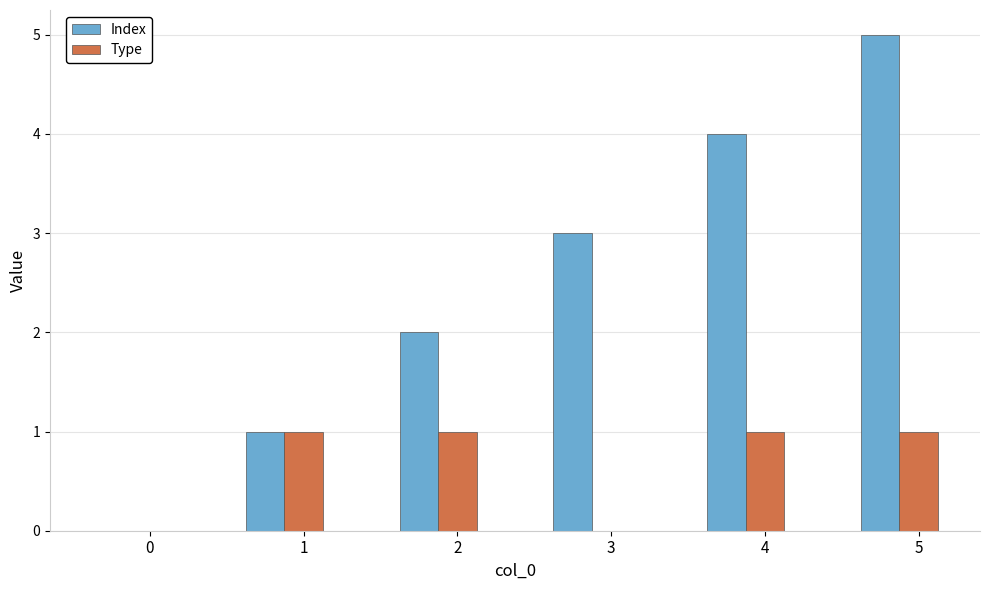

The Index series shows 3 at 3. True or false?

True